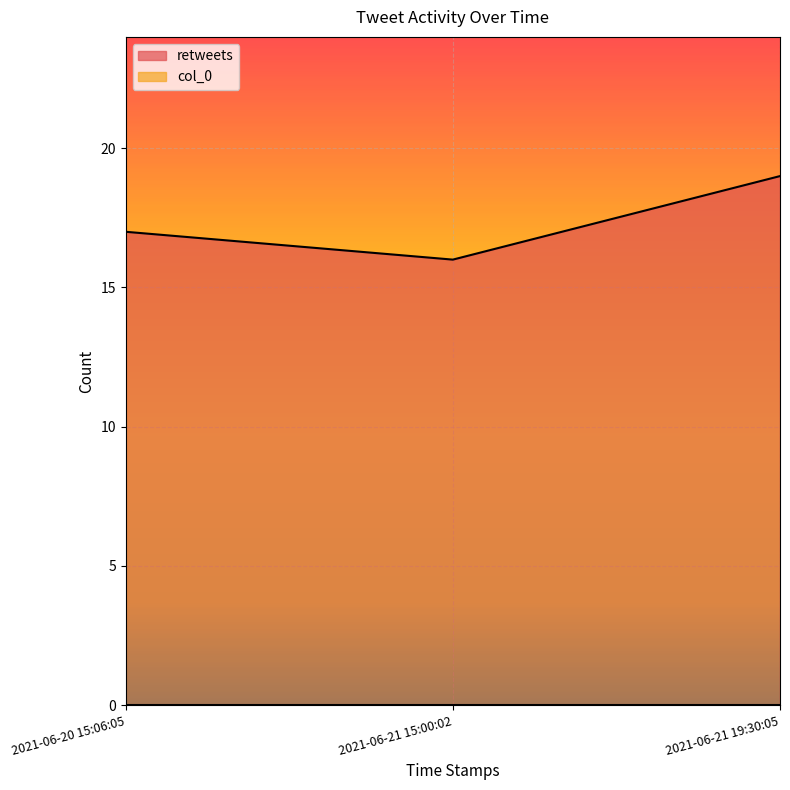

What is the maximum value shown in the chart?

19